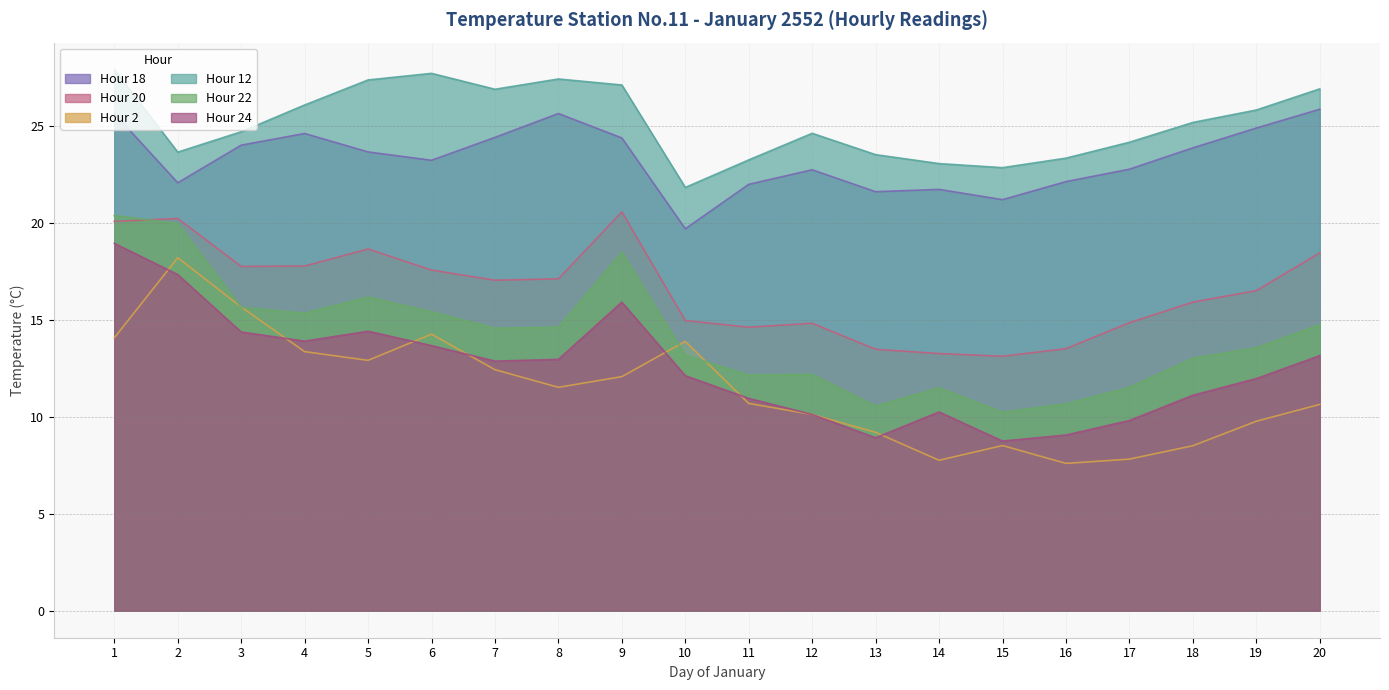

What is the spread (max minus min) of values at 15?

14.3